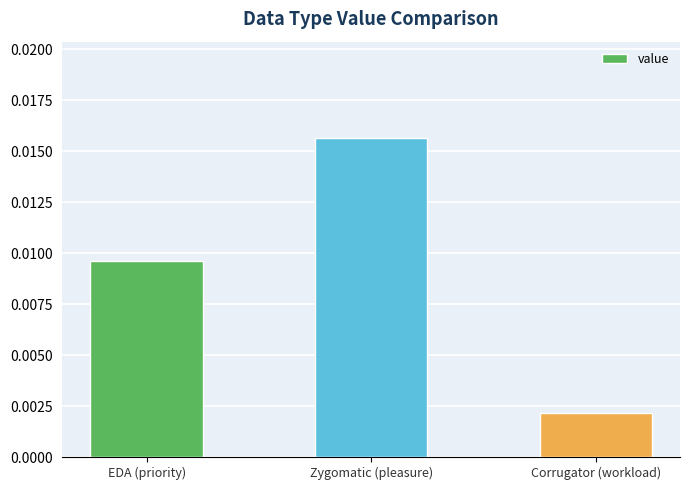

What is the label of the 3rd bar from the left?

Corrugator (workload)